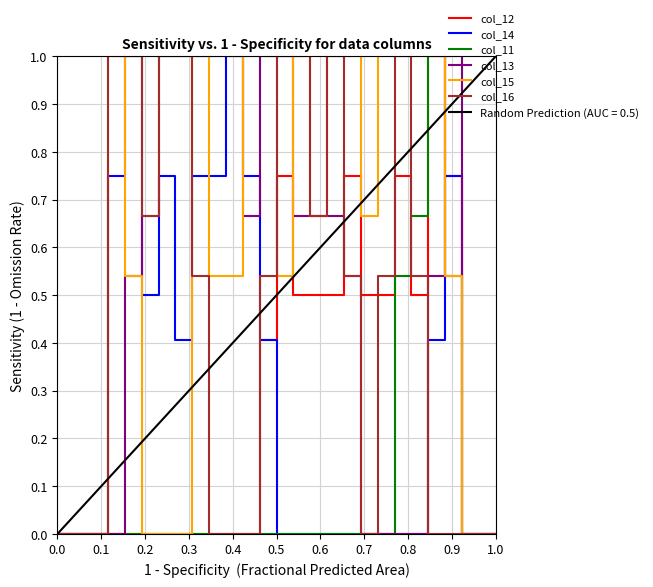

The col_16 series shows 0.3 at 1.0. True or false?

False